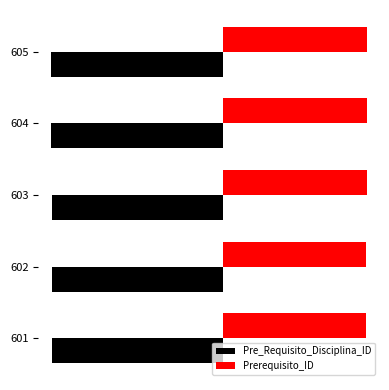

Which series has the largest range (max minus min)?

Pre_Requisito_Disciplina_ID